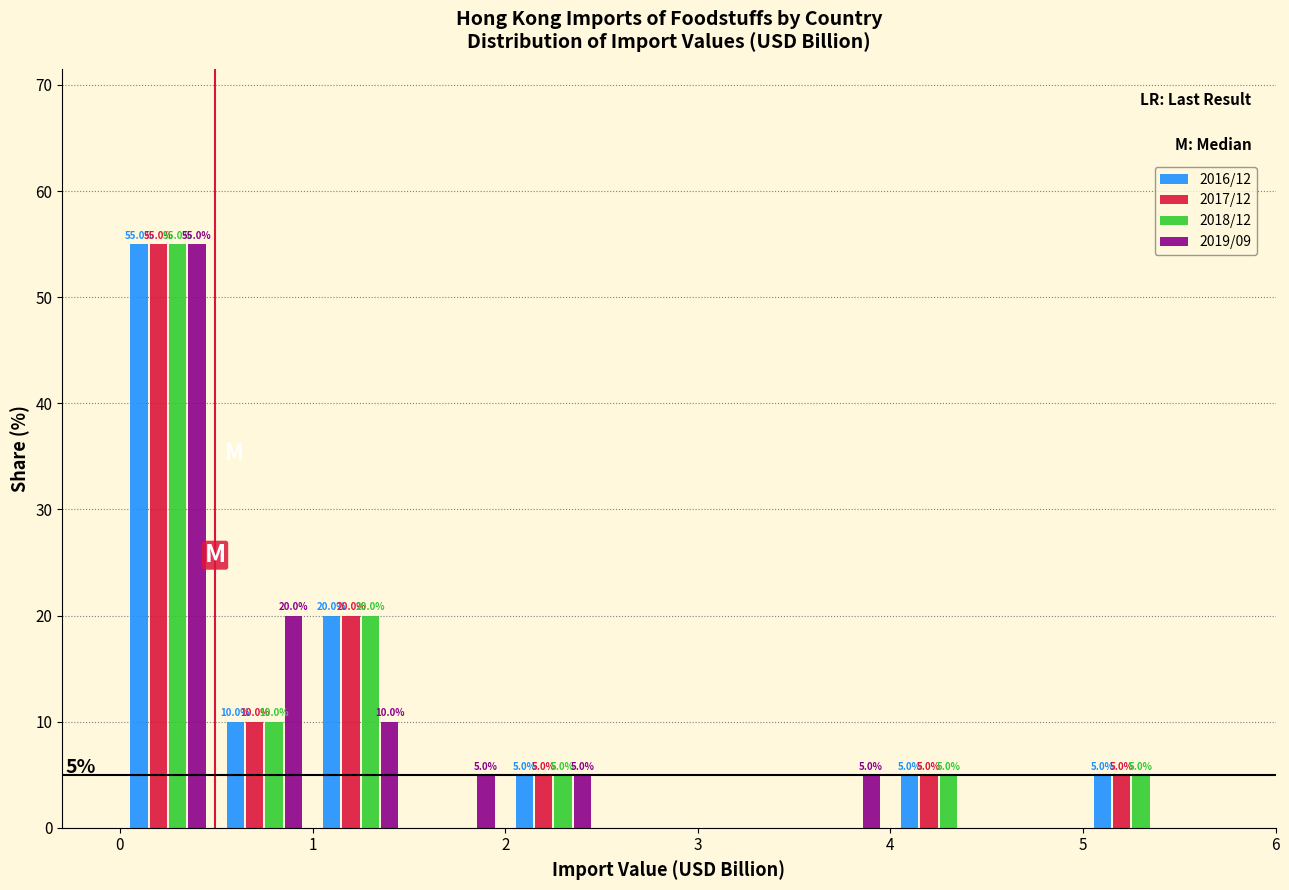

In the 2017/12 series, which range on the x-axis has the tallest bar?

0.0 to 0.5